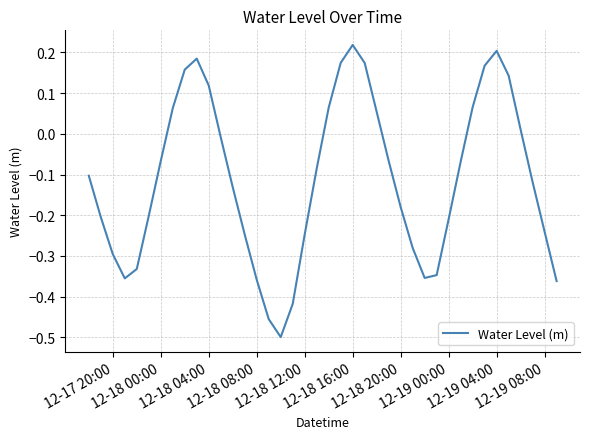

What is the difference between the maximum and minimum values?

0.7